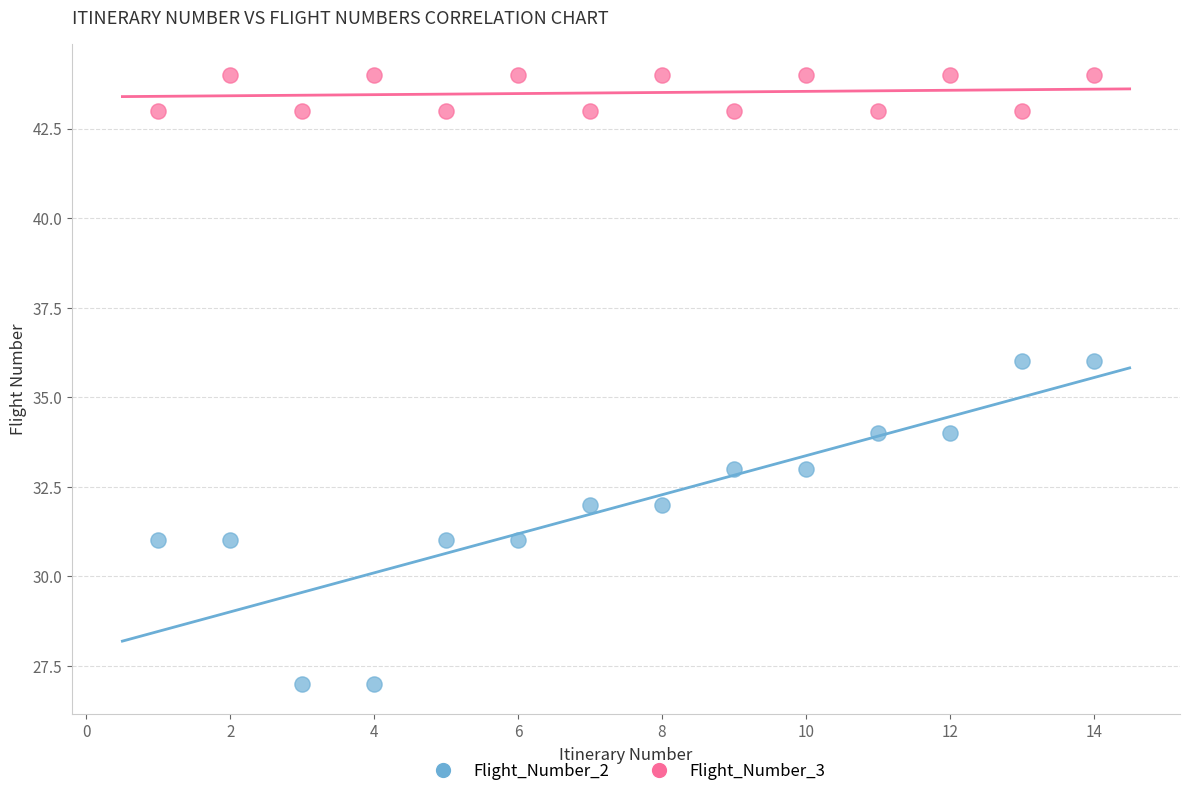

Across all data points, what is the range of X values (max minus min)?

13